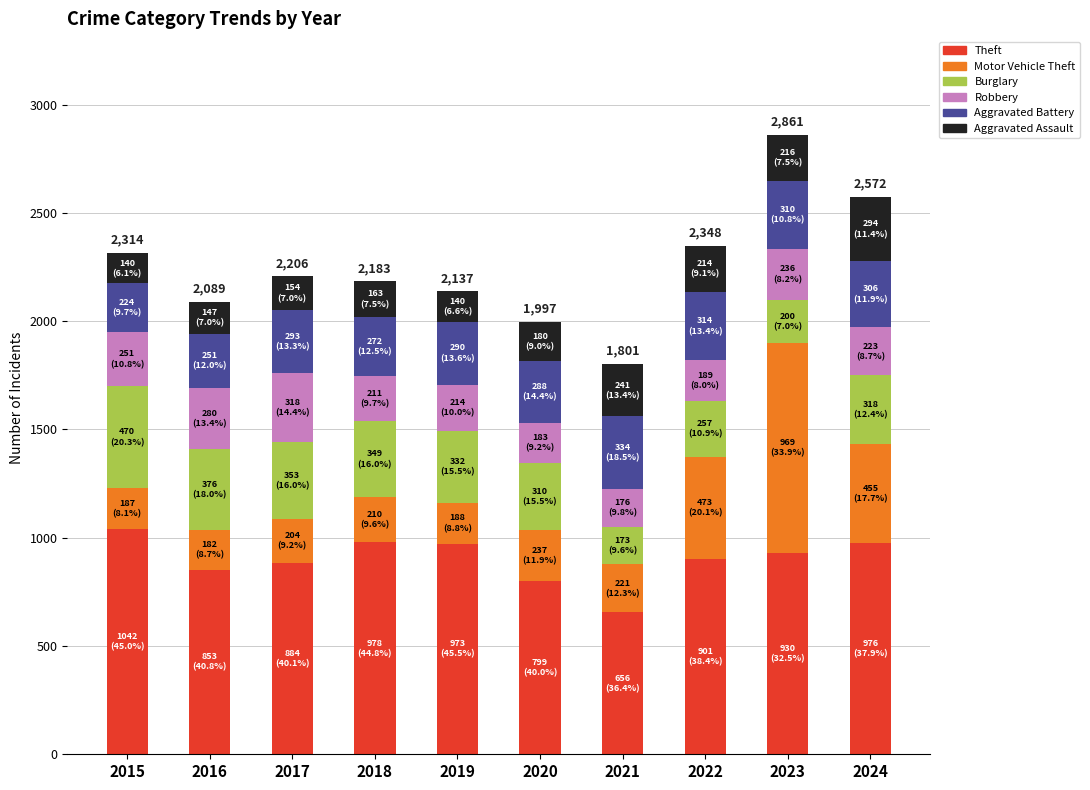

The value of Theft at 2021 is 207. True or false?

False